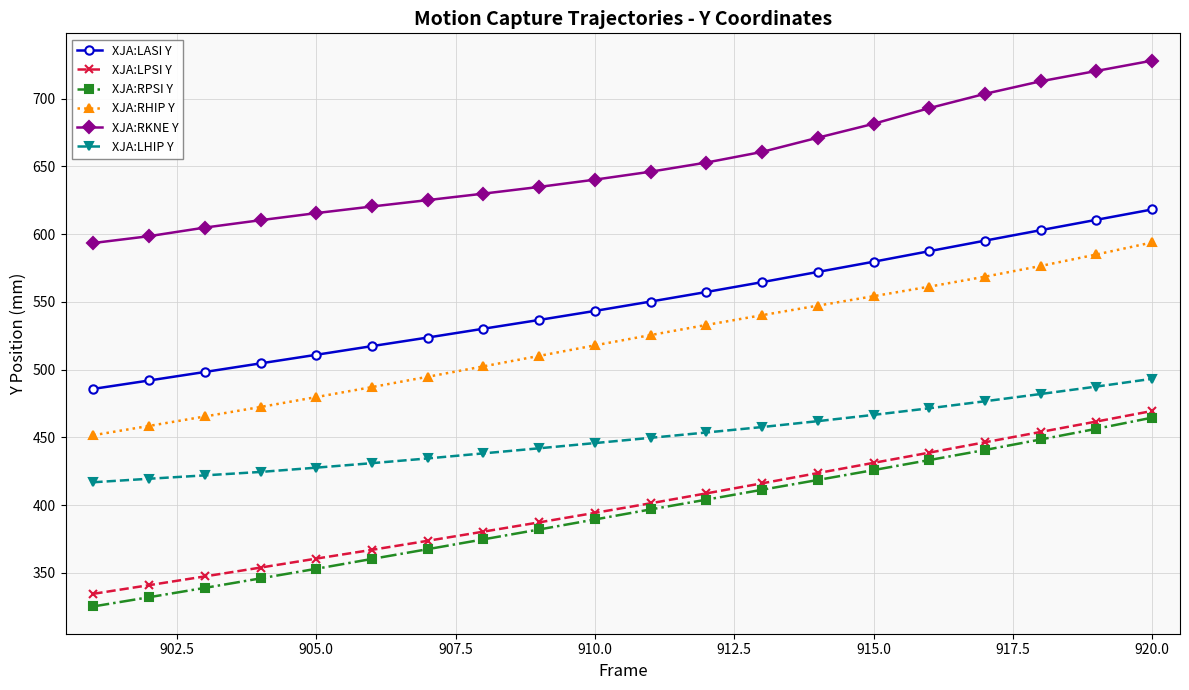

Which series has the largest total across all categories?

XJA:RKNE Y